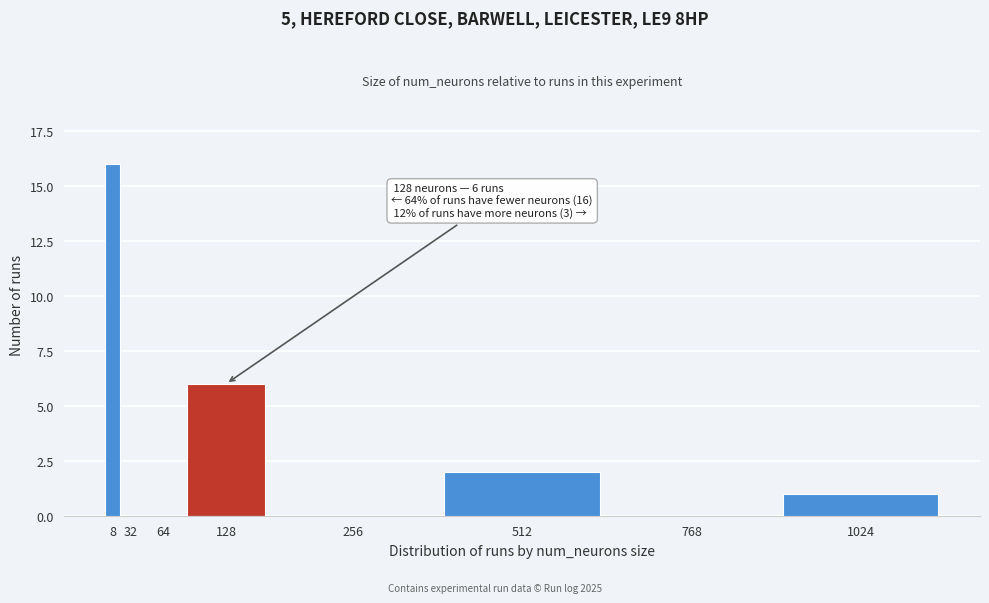

Reading left to right, extract all data points from this chart.

8=16	32=0	64=0	128=6	256=0	512=2	768=0	1024=1